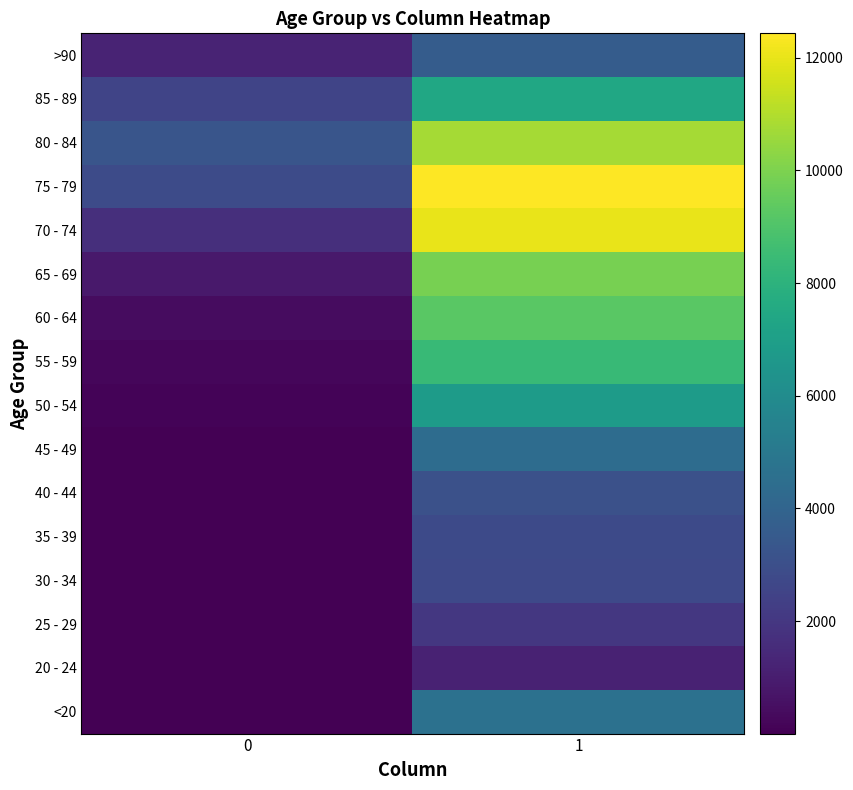

At which category is the sum across all series the highest?

1